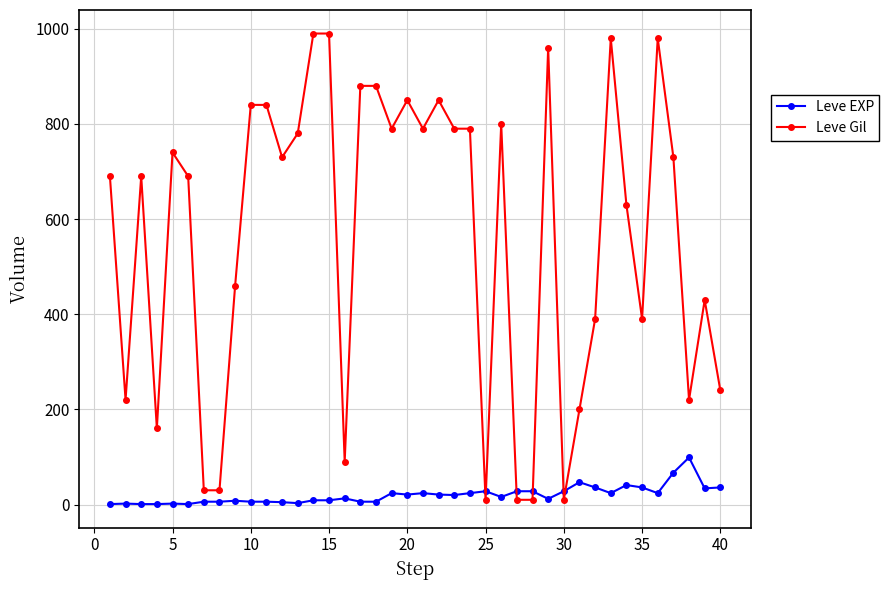

What is the difference between the maximum and second lowest values in the Leve EXP series?

98